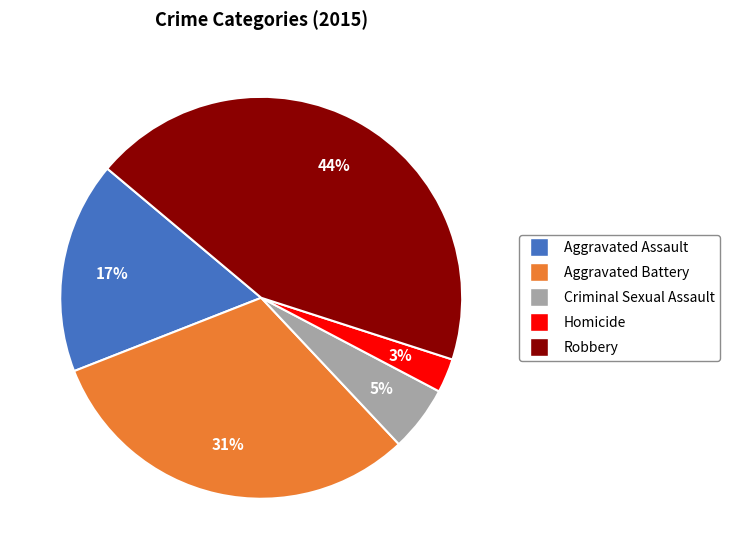

Do Aggravated Battery and Criminal Sexual Assault together represent more than half of the pie?

No